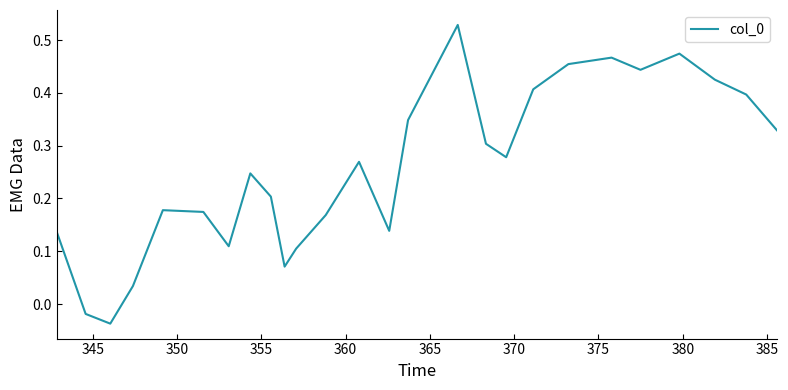

What is the difference between the maximum and minimum values?

0.6